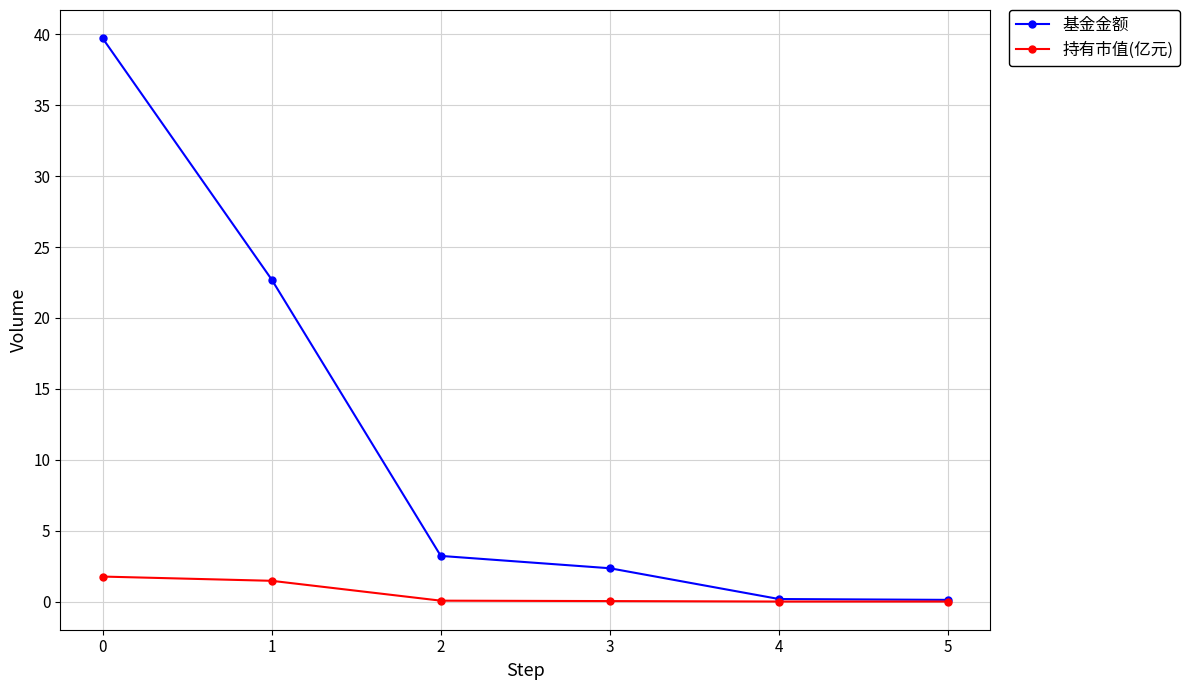

The 基金金额 series shows 5.3 at 2. True or false?

False